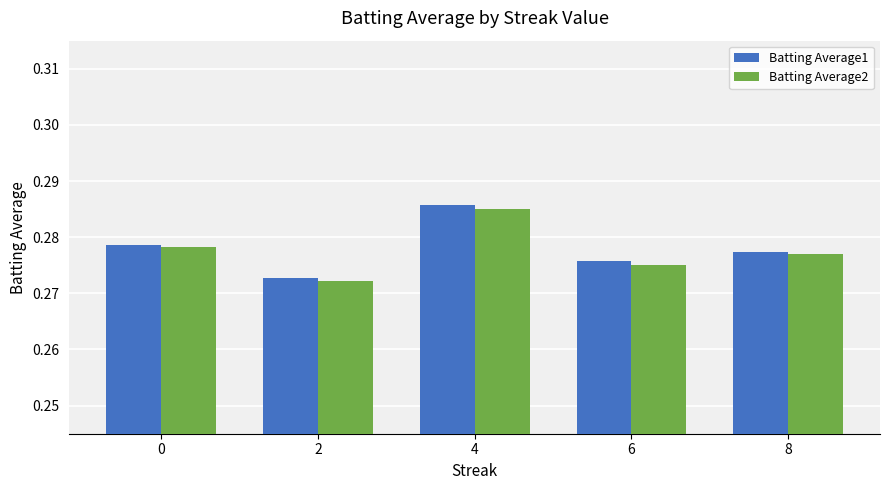

Are the bars horizontal?

No